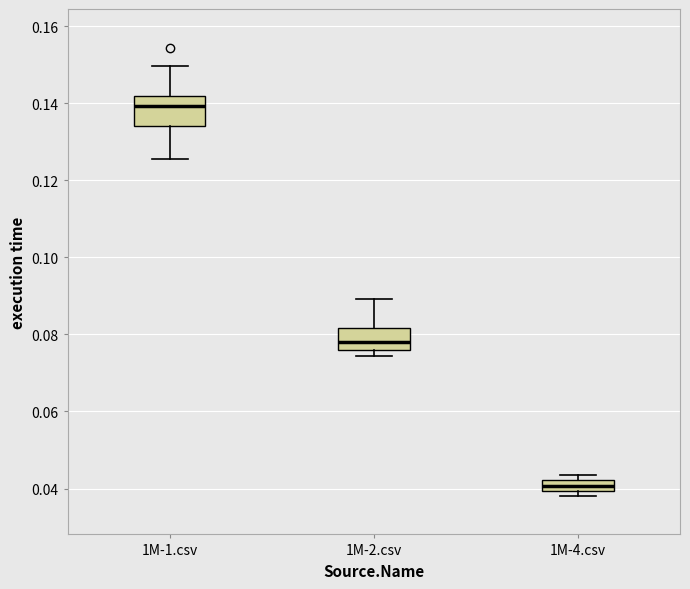

Which box's median line is the lowest?

1M-4.csv